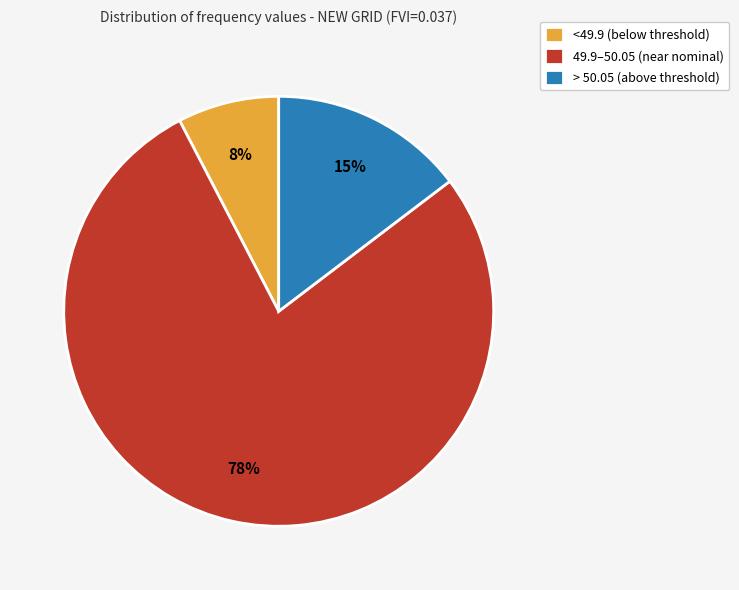

Is there any slice that represents more than half of the pie?

Yes